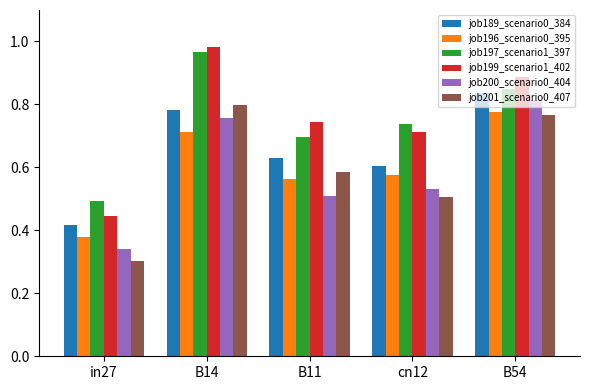

Rank the categories by job199_scenario1_402 value from lowest to highest.

in27, cn12, B11, B54, B14